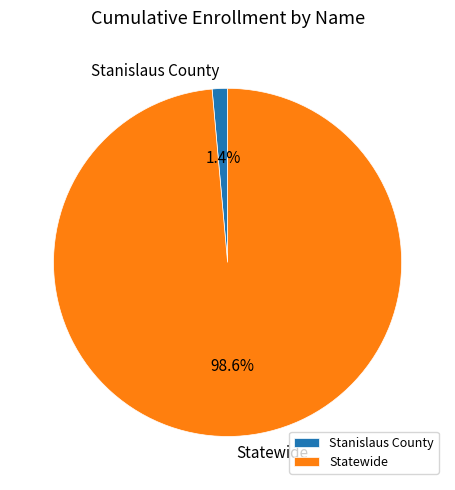

How much of the chart is everything except Statewide?

1.4%